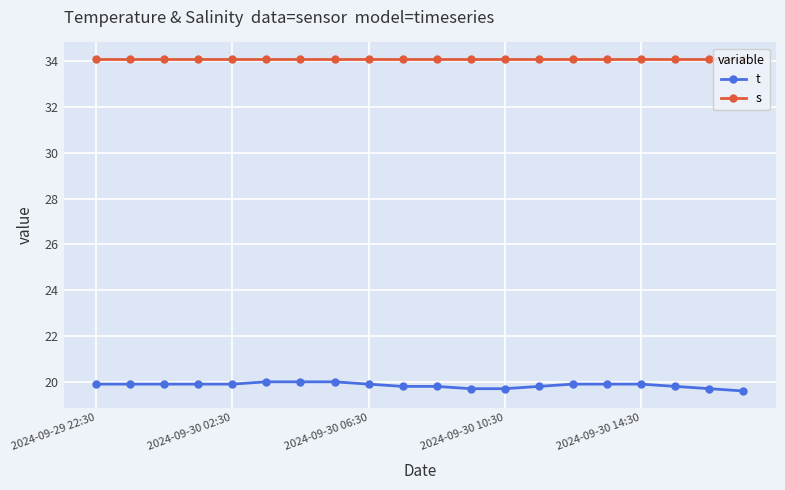

Which category has the highest value across all series?

2024-09-29 22:30